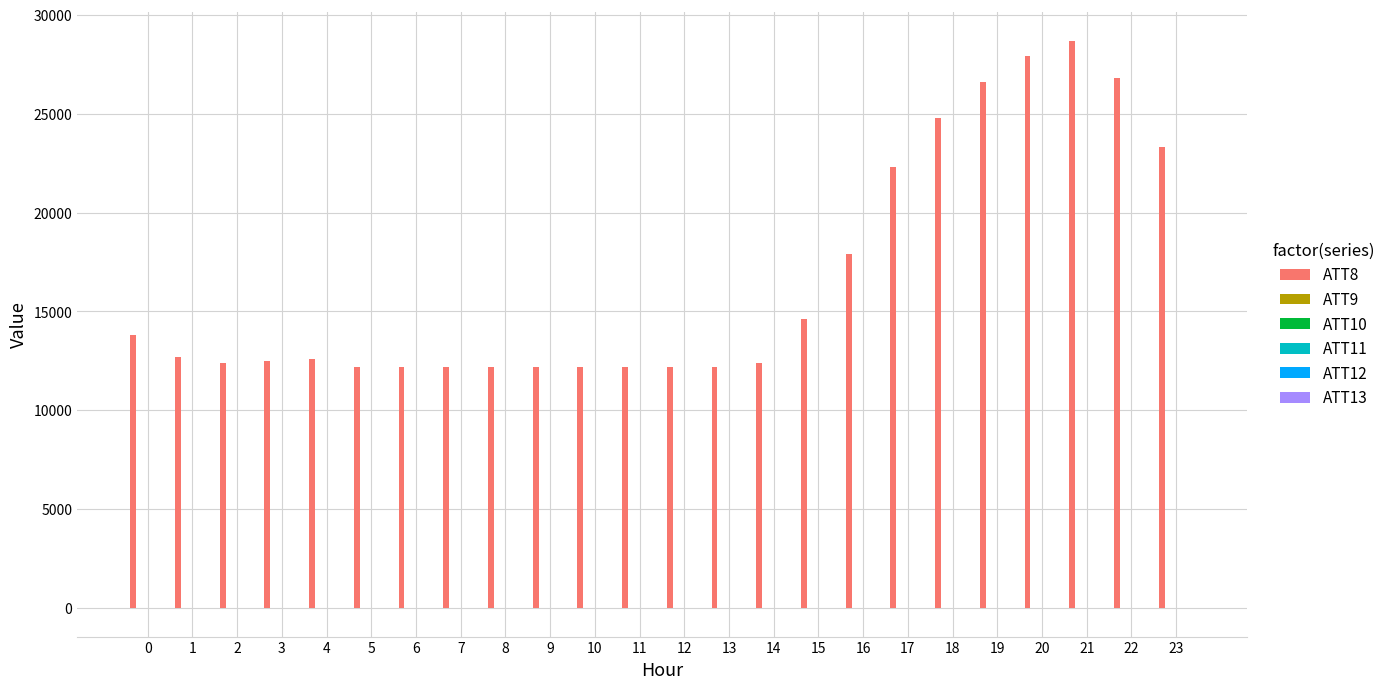

How many distinct data groups are displayed?

6